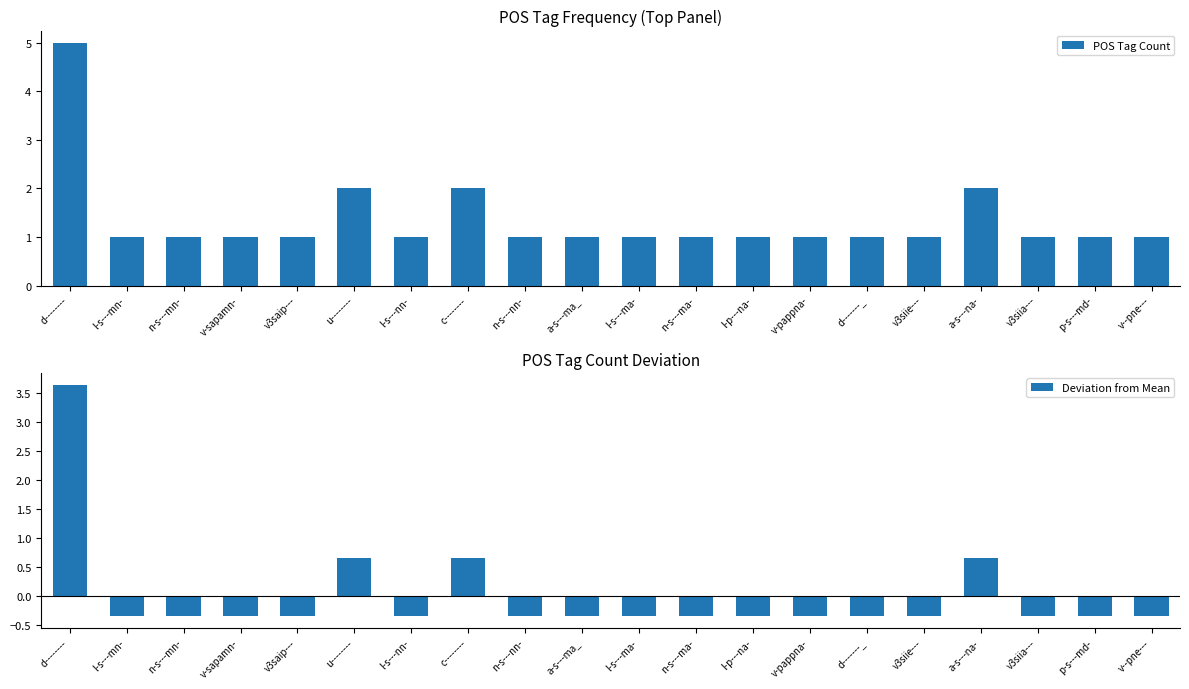

List the series in order of their overall mean, lowest first.

Deviation from Mean, POS Tag Count